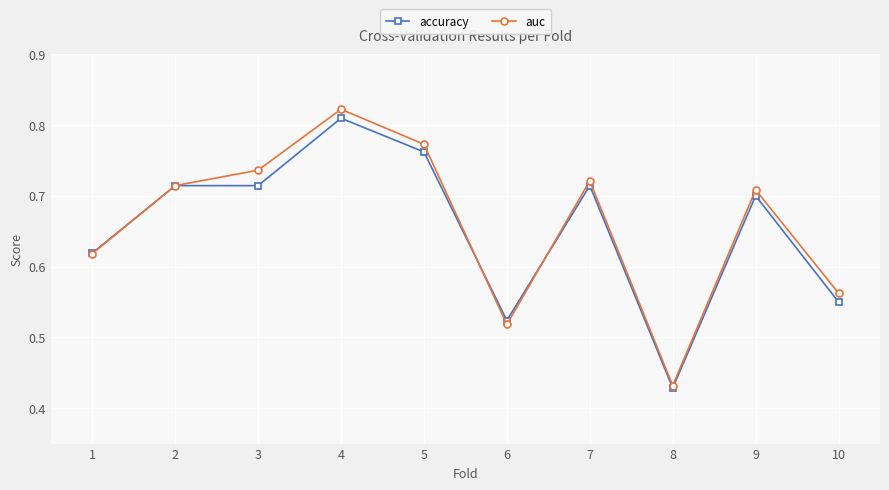

Which series has the widest spread of values?

auc